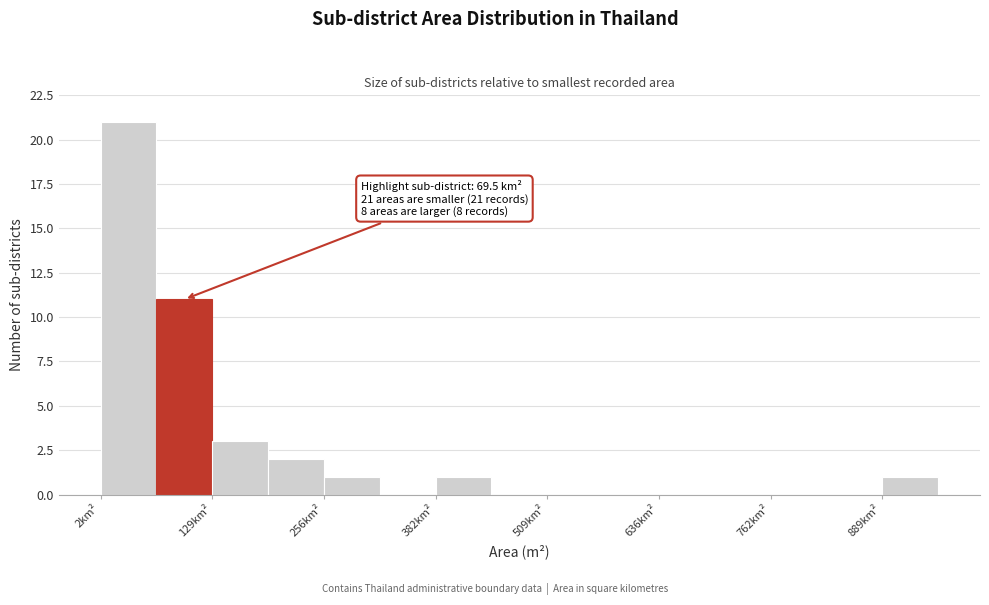

Read against the x-axis, roughly where is the centre of the tallest bar?

40